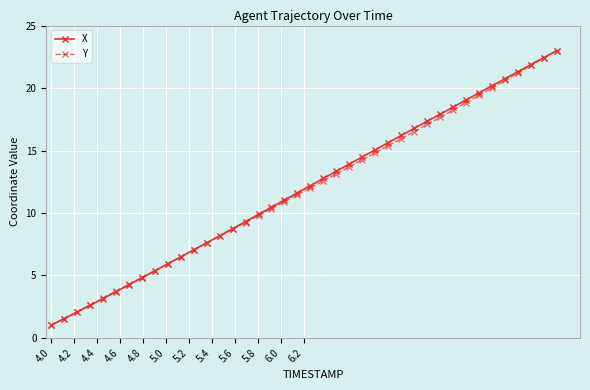

True or false: Y has more than 0 interior local peaks.

False